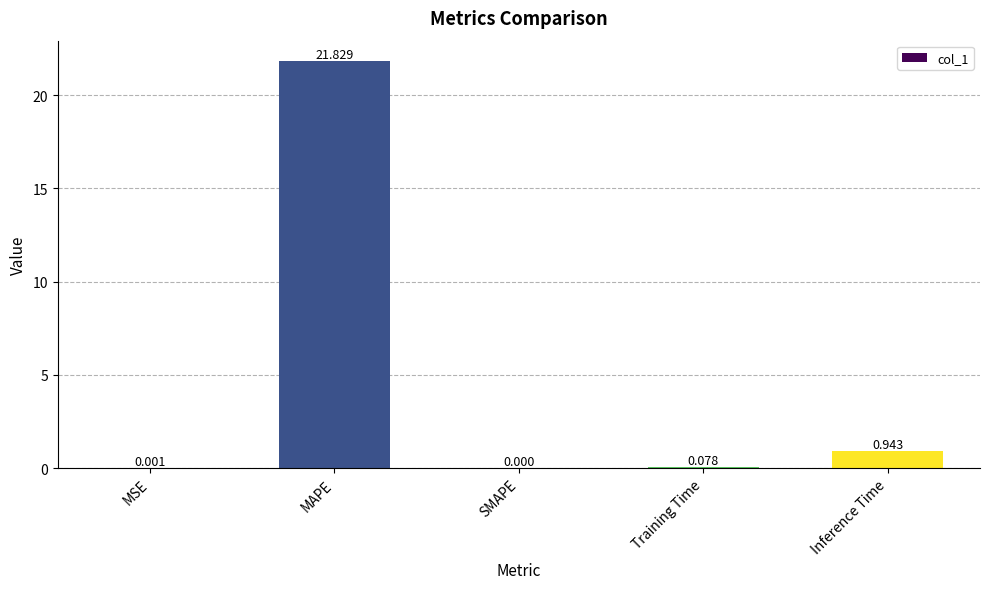

Which has a higher value, Training Time or SMAPE?

Training Time